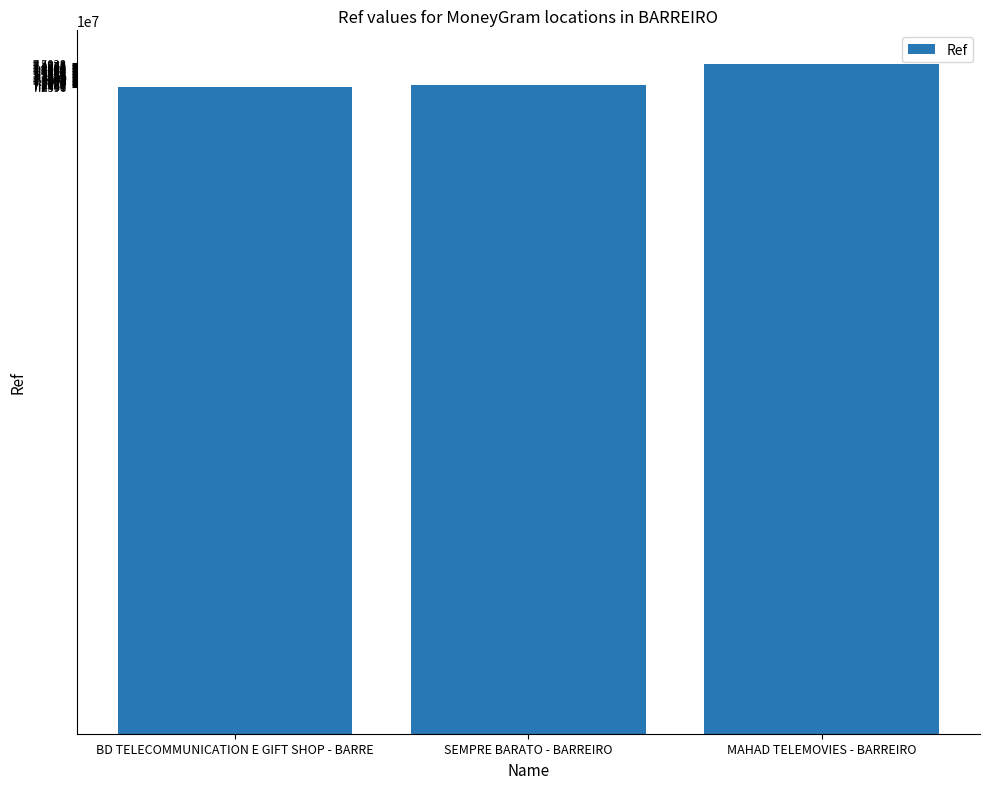

At which category does the chart reach its peak across all series?

MAHAD TELEMOVIES - BARREIRO